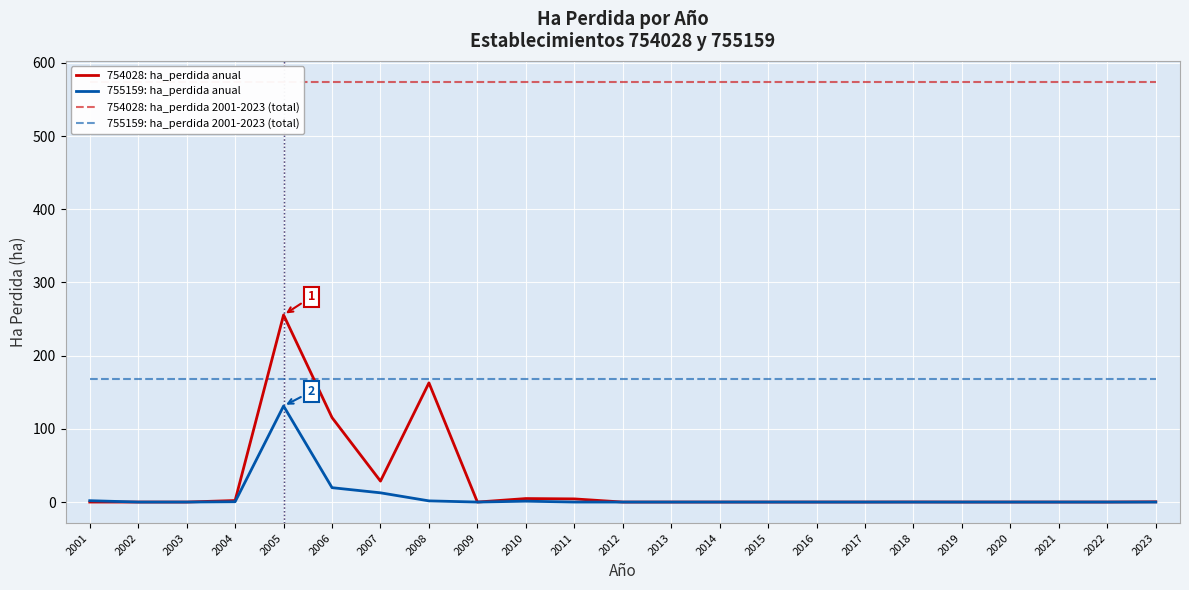

Count the number of categories in the chart.

23